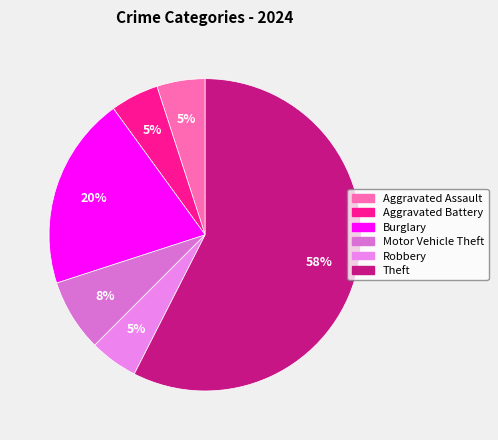

The Aggravated Assault slice represents 5% of the pie. True or false?

True